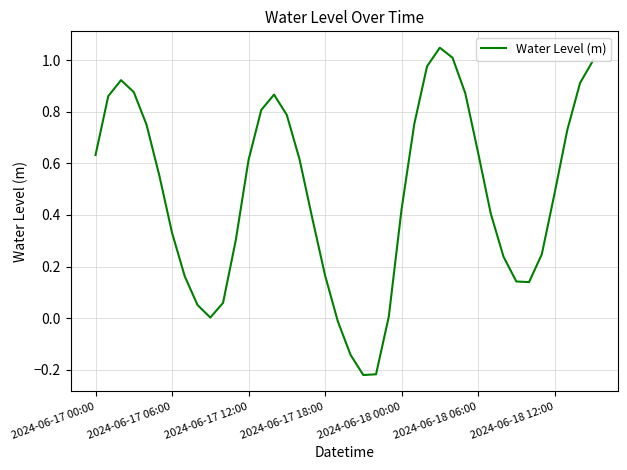

What is the difference between the maximum and minimum values?

1.3